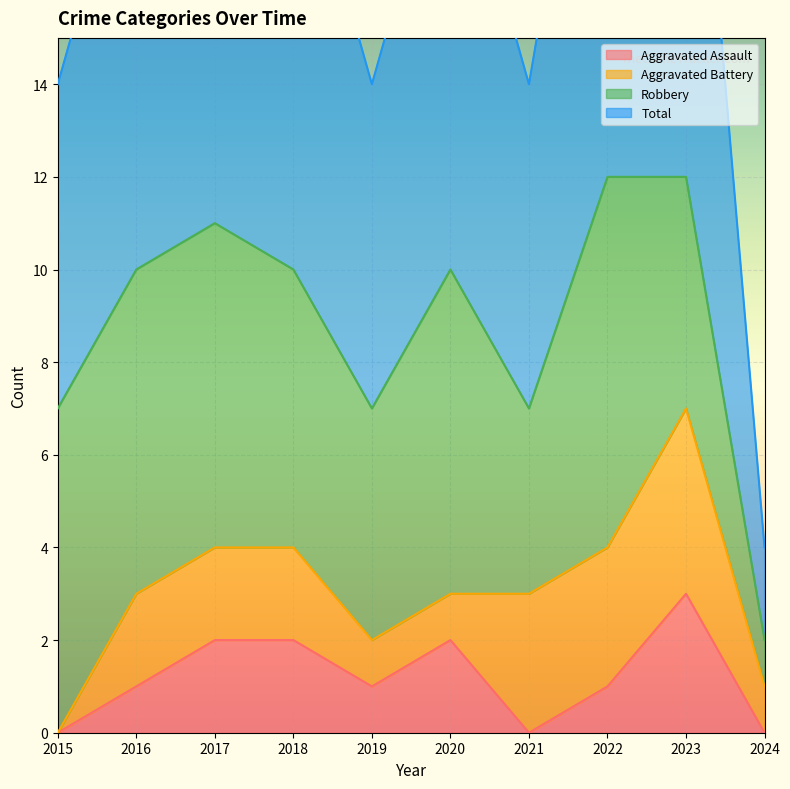

Is it true that Aggravated Assault equals 3 at 2023?

True